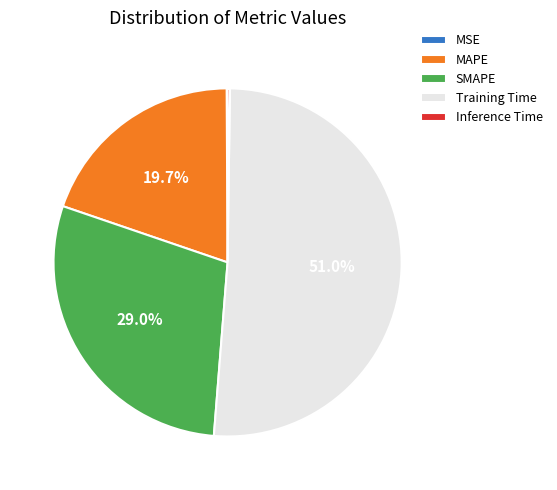

To the nearest percent, what is the average slice percentage?

20%